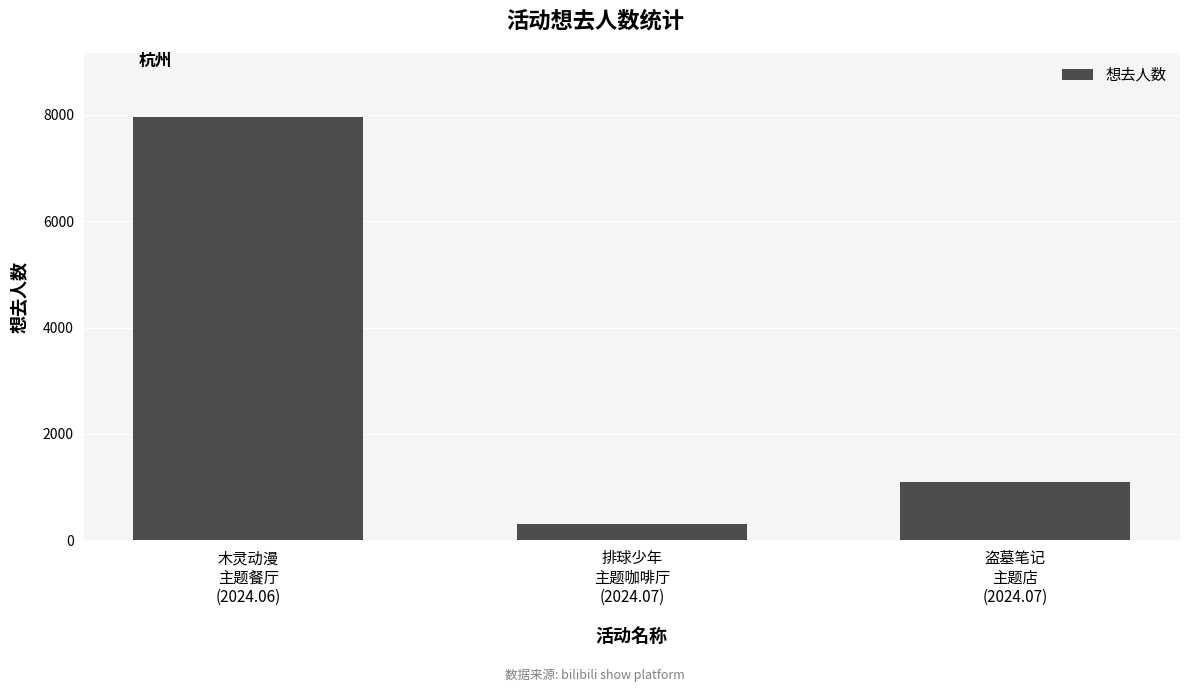

Approximately how many times larger is the value at 排球少年
主题咖啡厅
(2024.07) compared to 盗墓笔记
主题店
(2024.07)?

0.3